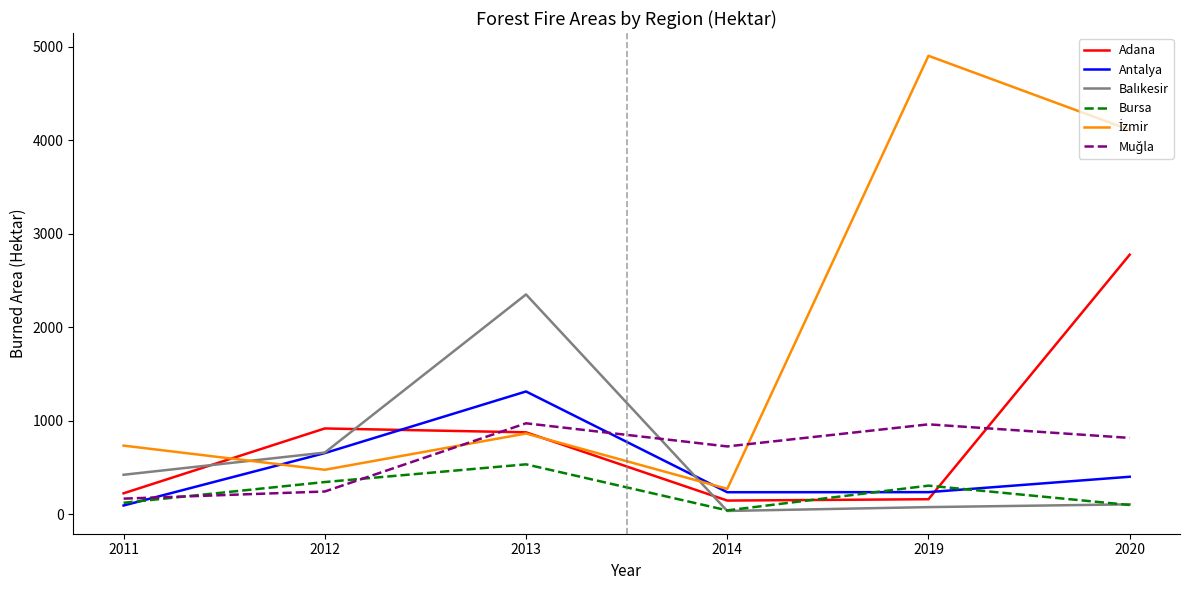

What is the difference between the maximum and second lowest values in the Antalya series?

1078.1